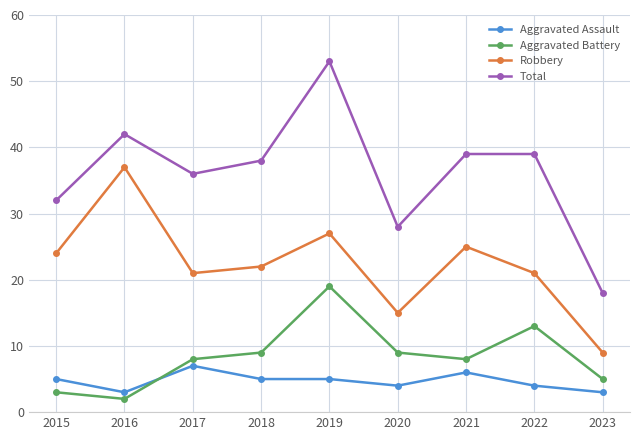

Is the value of Total at 2018 greater than the value of Aggravated Battery at 2015?

Yes